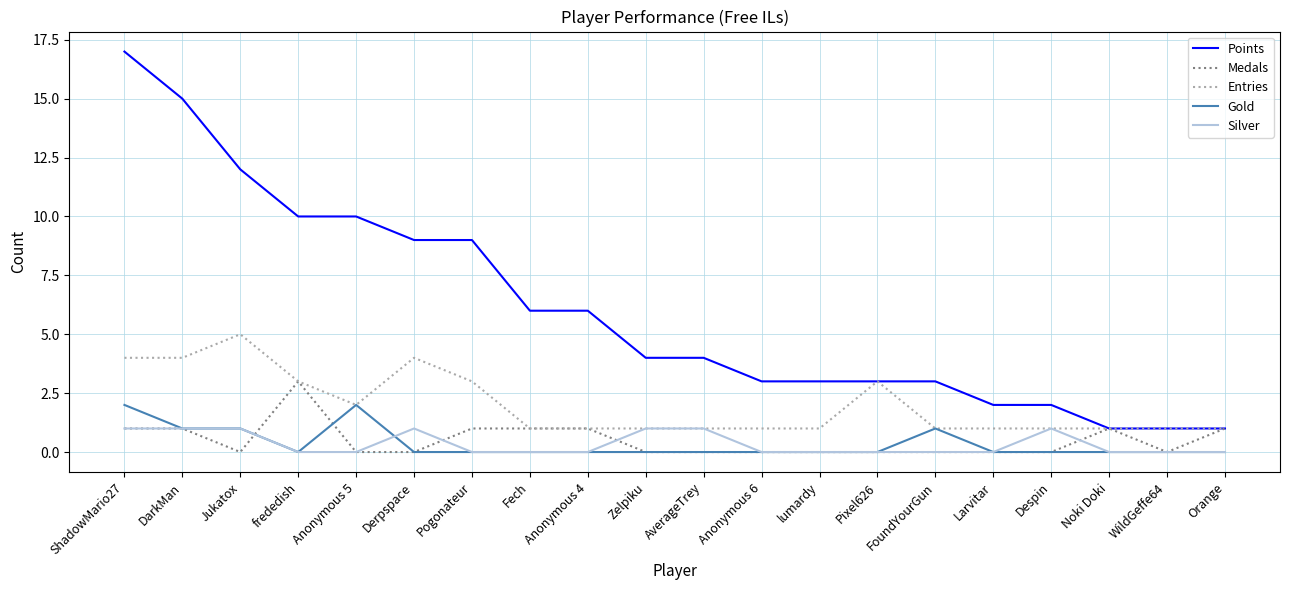

Reading left to right, extract all data points from this chart.

Points: 17	15	12	10	10	9	9	6	6	4	4	3	3	3	3	2	2	1	1	1
Medals: 1	1	0	3	0	0	1	1	1	0	0	0	0	0	0	0	0	1	0	1
Entries: 4	4	5	3	2	4	3	1	1	1	1	1	1	3	1	1	1	1	1	1
Gold: 2	1	1	0	2	0	0	0	0	0	0	0	0	0	1	0	0	0	0	0
Silver: 1	1	1	0	0	1	0	0	0	1	1	0	0	0	0	0	1	0	0	0